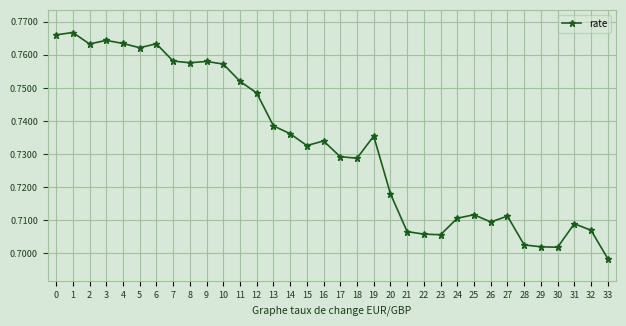

Which label corresponds to the smallest value in the chart?

33